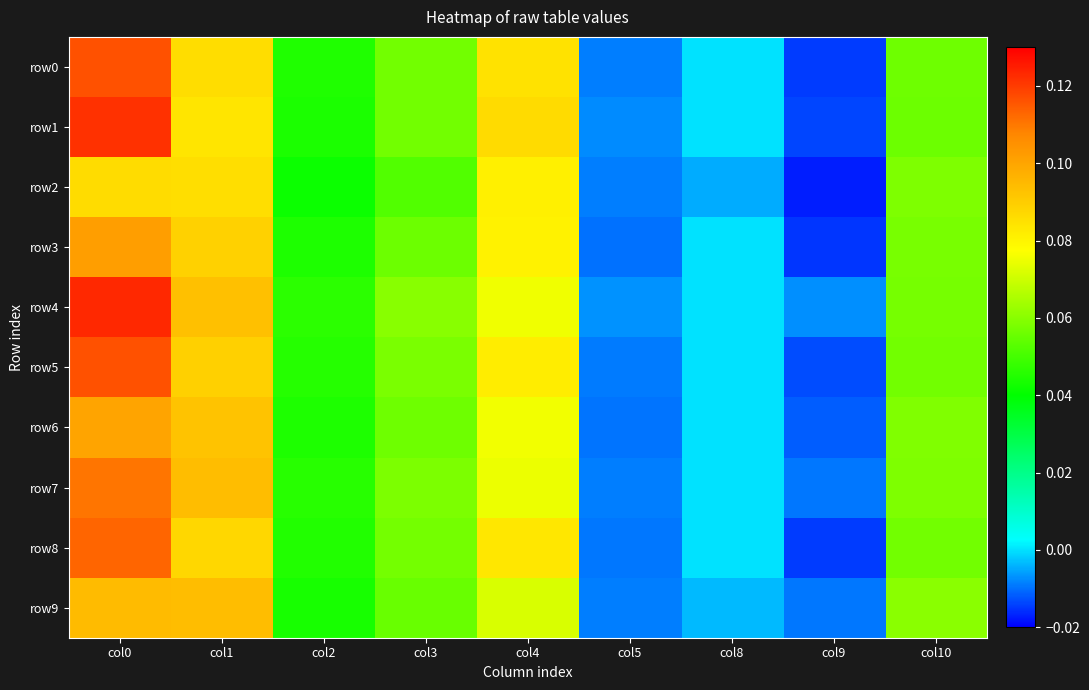

Reading left to right, list all the values displayed in this chart.

row0: col0=0.1	col1=0.1	col2=0.0	col3=0.1	col4=0.1	col5=-0.0	col8=0.0	col9=-0.0	col10=0.1
row1: col0=0.1	col1=0.1	col2=0.0	col3=0.1	col4=0.1	col5=-0.0	col8=0.0	col9=-0.0	col10=0.1
row2: col0=0.1	col1=0.1	col2=0.0	col3=0.1	col4=0.1	col5=-0.0	col8=-0.0	col9=-0.0	col10=0.1
row3: col0=0.1	col1=0.1	col2=0.0	col3=0.1	col4=0.1	col5=-0.0	col8=0.0	col9=-0.0	col10=0.1
row4: col0=0.1	col1=0.1	col2=0.0	col3=0.1	col4=0.1	col5=-0.0	col8=0.0	col9=-0.0	col10=0.1
row5: col0=0.1	col1=0.1	col2=0.0	col3=0.1	col4=0.1	col5=-0.0	col8=0.0	col9=-0.0	col10=0.1
row6: col0=0.1	col1=0.1	col2=0.0	col3=0.1	col4=0.1	col5=-0.0	col8=0.0	col9=-0.0	col10=0.1
row7: col0=0.1	col1=0.1	col2=0.0	col3=0.1	col4=0.1	col5=-0.0	col8=0.0	col9=-0.0	col10=0.1
row8: col0=0.1	col1=0.1	col2=0.0	col3=0.1	col4=0.1	col5=-0.0	col8=0.0	col9=-0.0	col10=0.1
row9: col0=0.1	col1=0.1	col2=0.0	col3=0.1	col4=0.1	col5=-0.0	col8=-0.0	col9=-0.0	col10=0.1